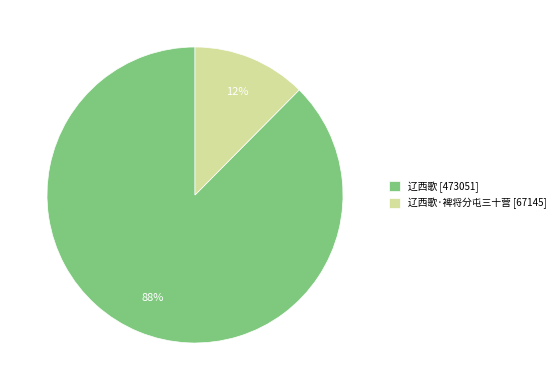

The 辽西歌 [473051] slice represents 88% of the pie. True or false?

True